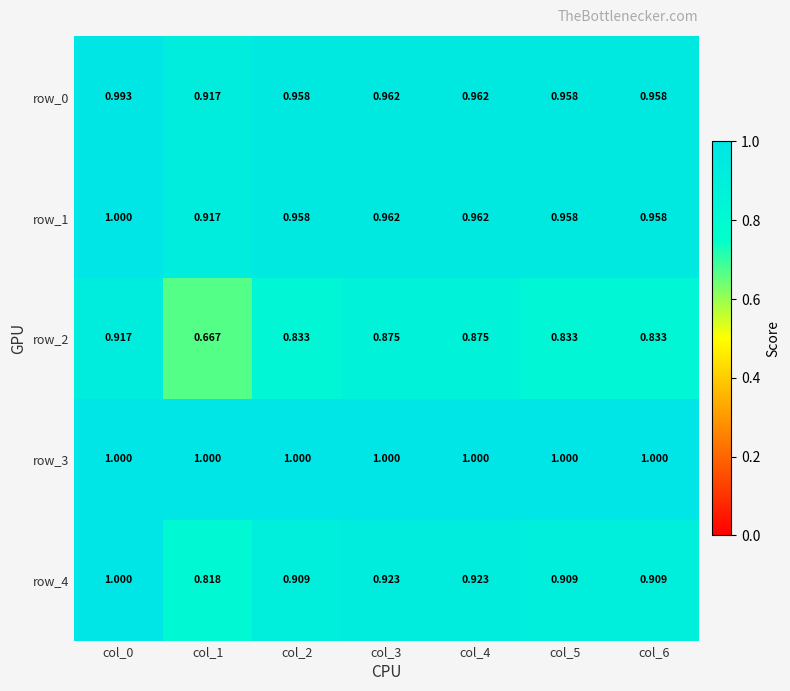

The value of row_0 at col_5 is 1.0. True or false?

True